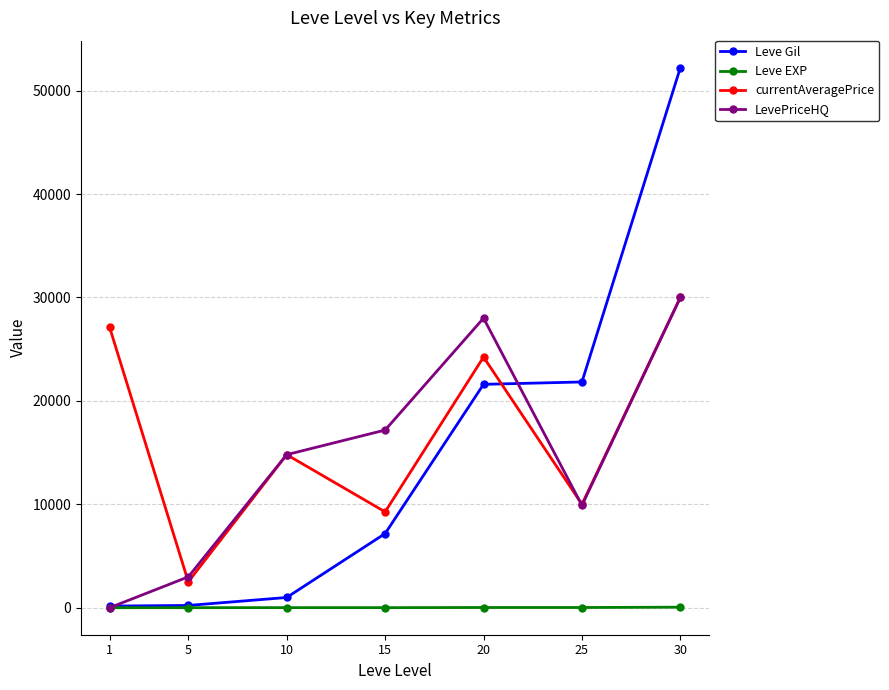

What is the value of the Leve Gil point at the 7th from the left?

52220.0